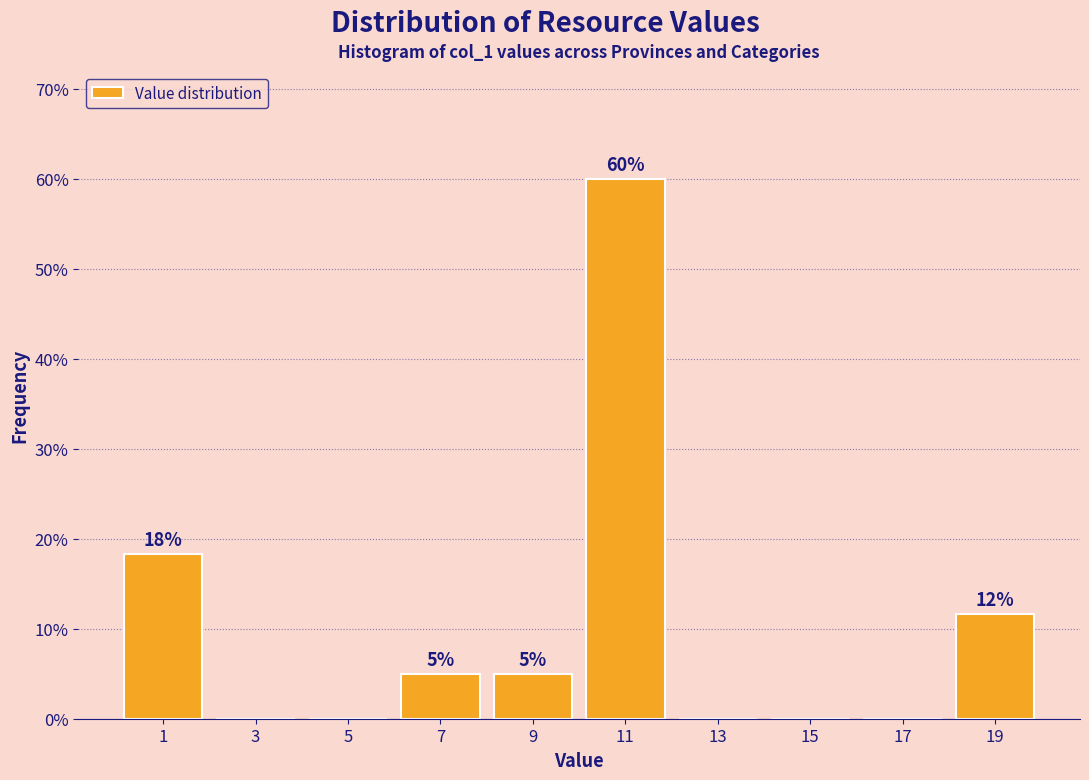

Over which range of the x-axis is the bar tallest?

10 to 12